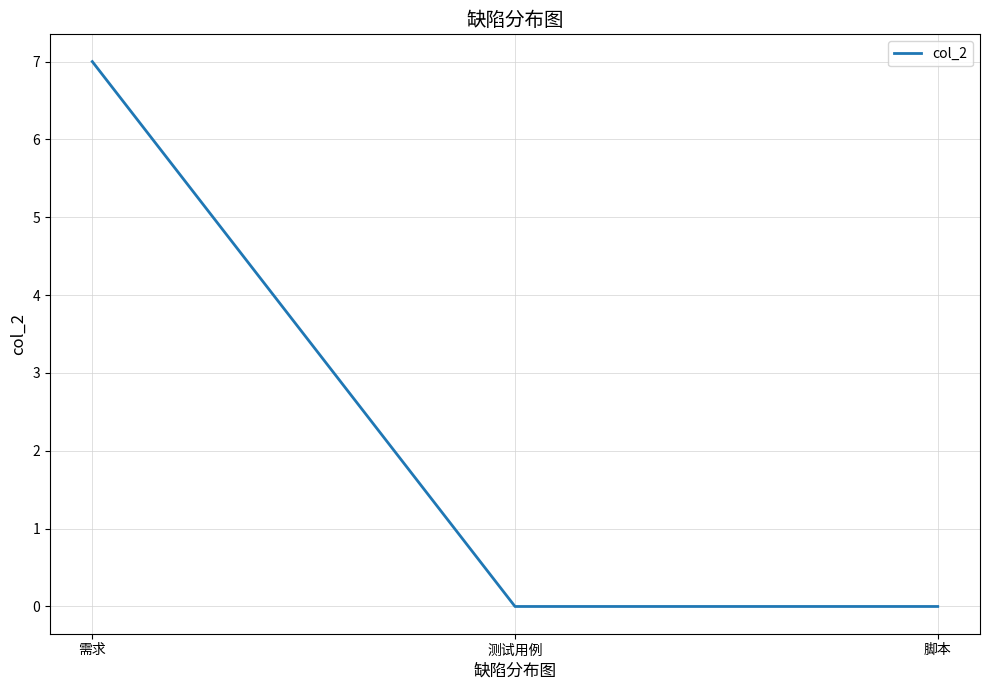

Reading right to left, what are all the values shown in this chart?

0	0	7